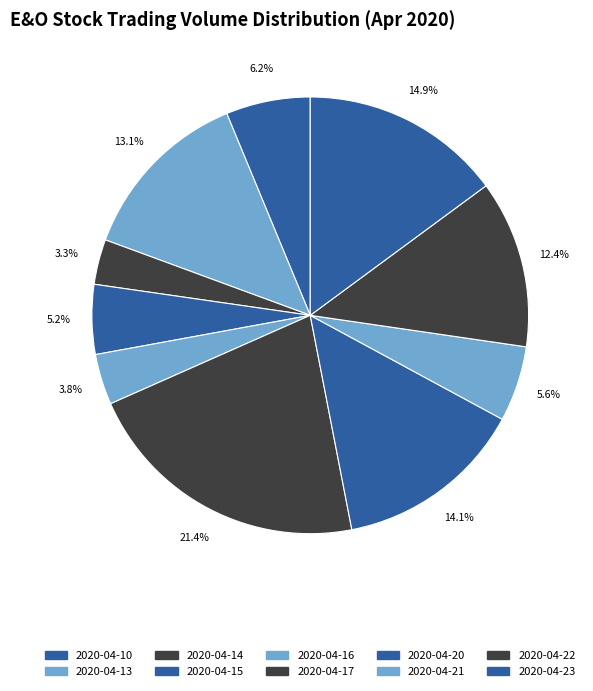

To the nearest percent, what percentage of the pie is 2020-04-14?

3%